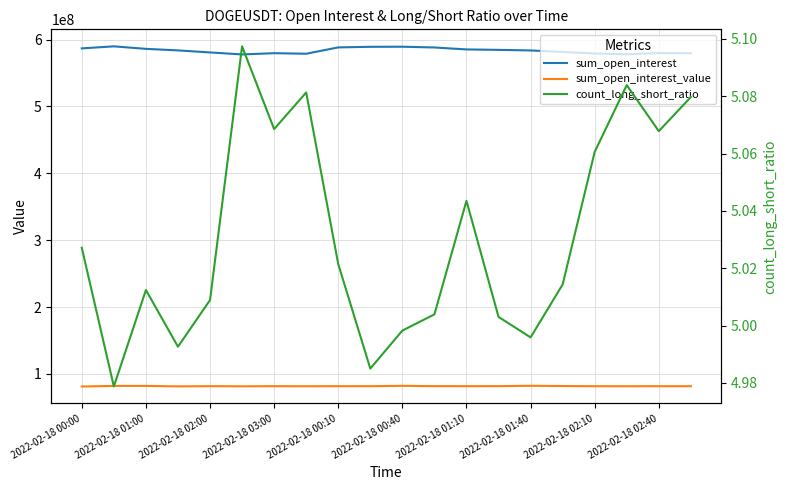

What is the value of the sum_open_interest point at the 11th from the left?

589272976.0